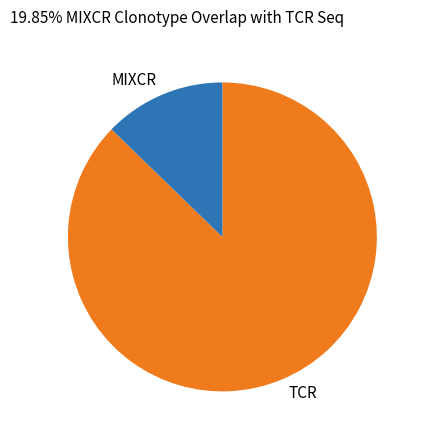

Which category has the smallest portion of the pie?

MIXCR